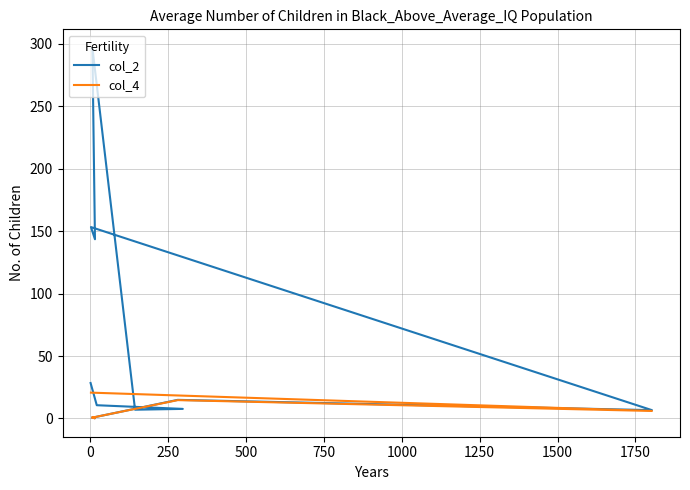

What is the sum of all values?

616.9